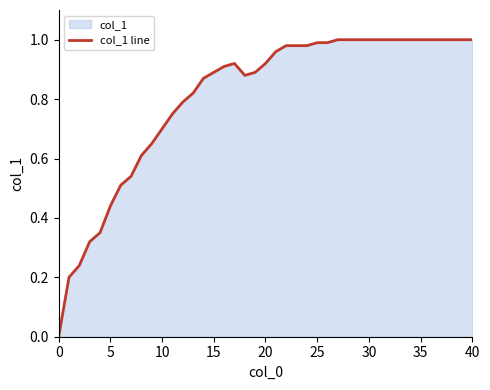

The value at 9 is 0.7. True or false?

True